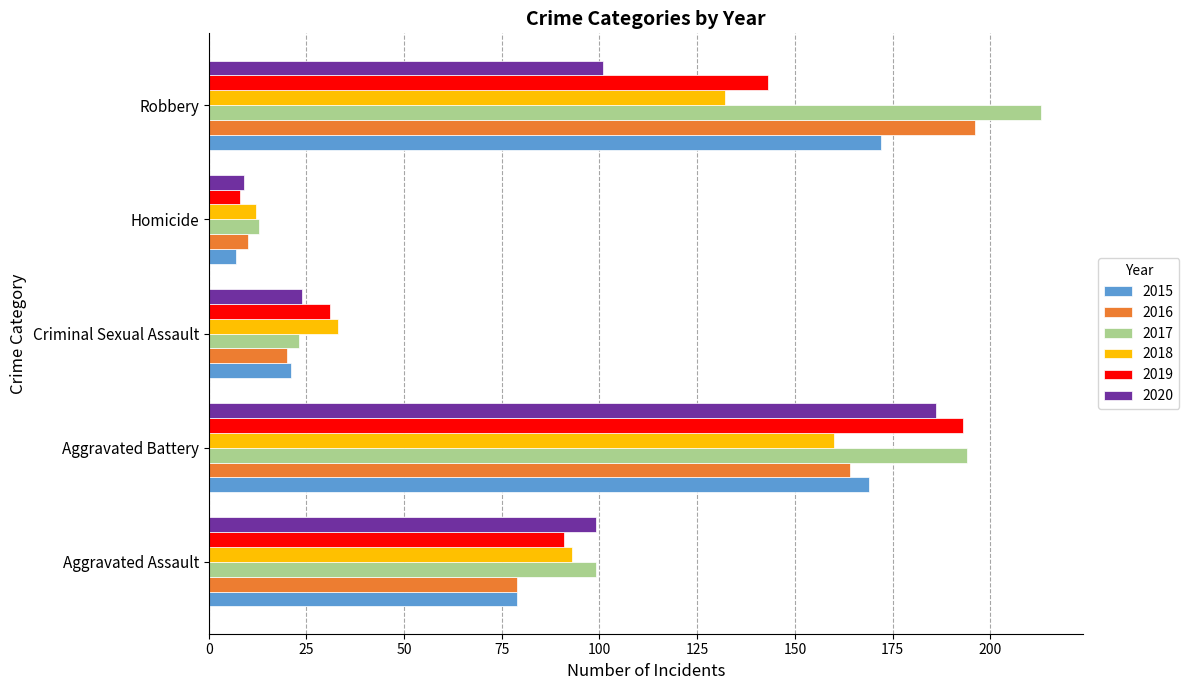

Between Aggravated Assault and Robbery, which series saw the biggest shift?

2016